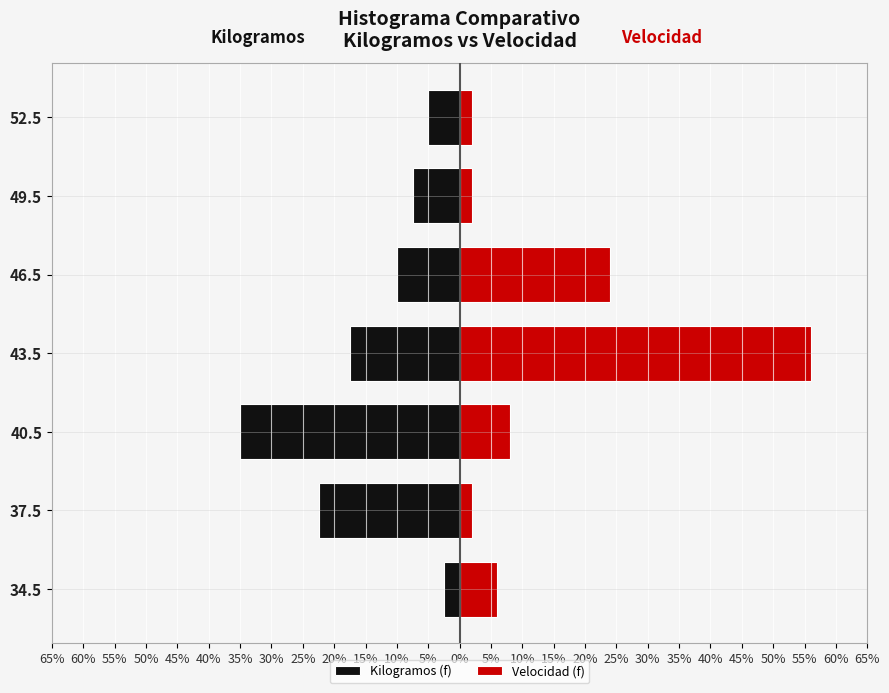

Reading left to right, extract all data points from this chart.

Kilogramos (f): -2.5	-22.5	-35.0	-17.5	-10.0	-7.5	-5.0
Velocidad (f): 6.0	2.0	8.0	56.0	24.0	2.0	2.0